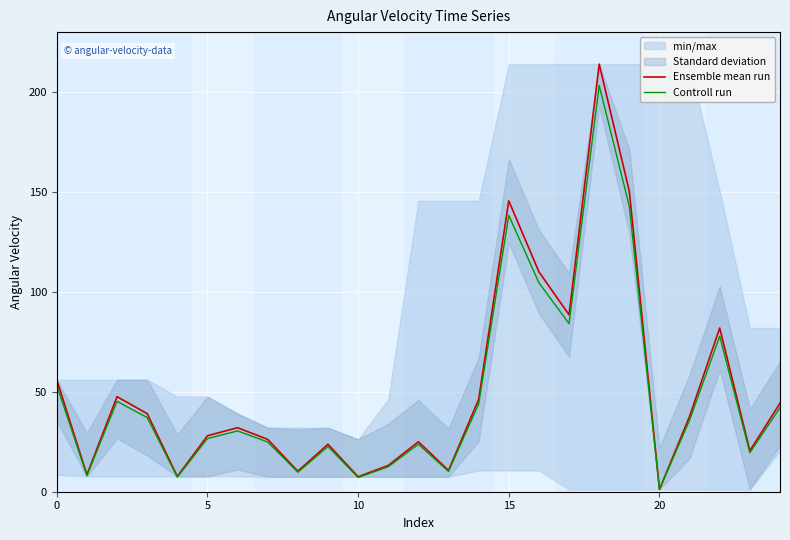

Reading left to right, what are all the values shown in this chart?

Ensemble mean run: 56.0	8.5	47.6	39.1	7.7	28.0	32.0	26.2	10.3	23.8	7.5	13.1	25.0	10.7	46.2	145.5	110.0	88.5	214.0	150.3	1.1	37.7	81.9	20.5	44.3
Controll run: 53.2	8.1	45.2	37.1	7.3	26.6	30.4	24.9	9.7	22.6	7.1	12.5	23.7	10.1	43.9	138.3	104.5	84.1	203.3	142.8	1.1	35.9	77.8	19.5	42.1